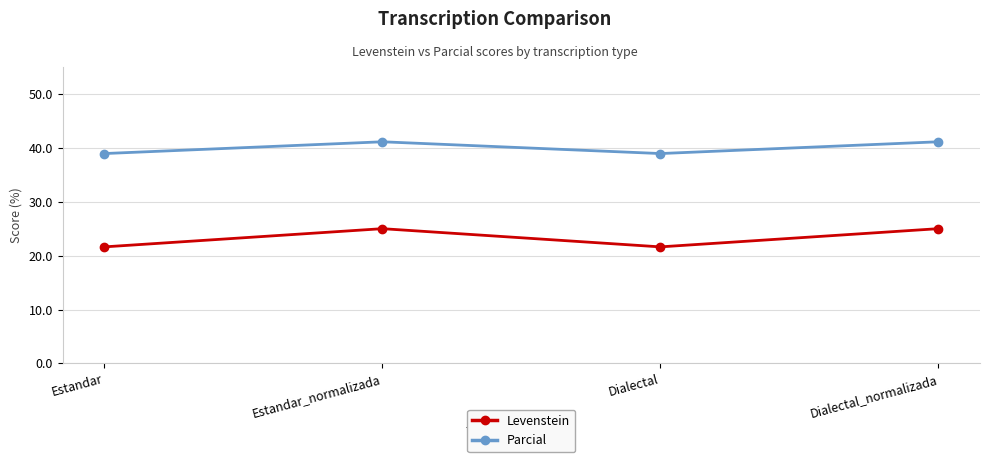

List the series in order of their peak value, highest first.

Parcial, Levenstein